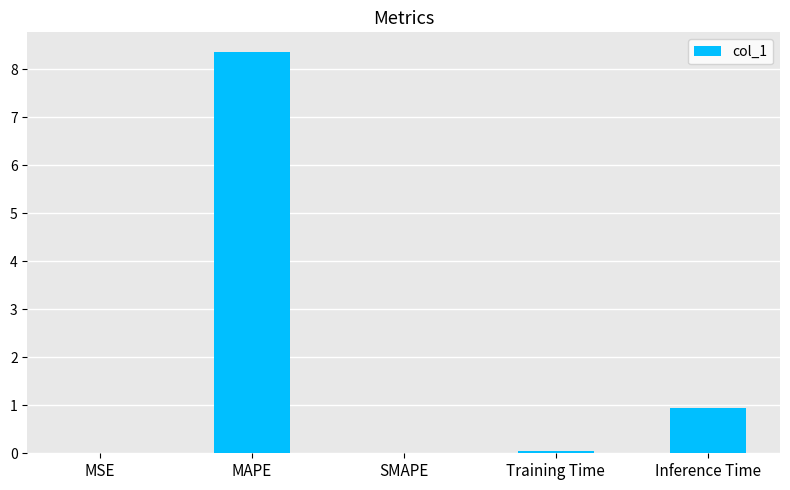

At which category does the chart reach its peak across all series?

MAPE